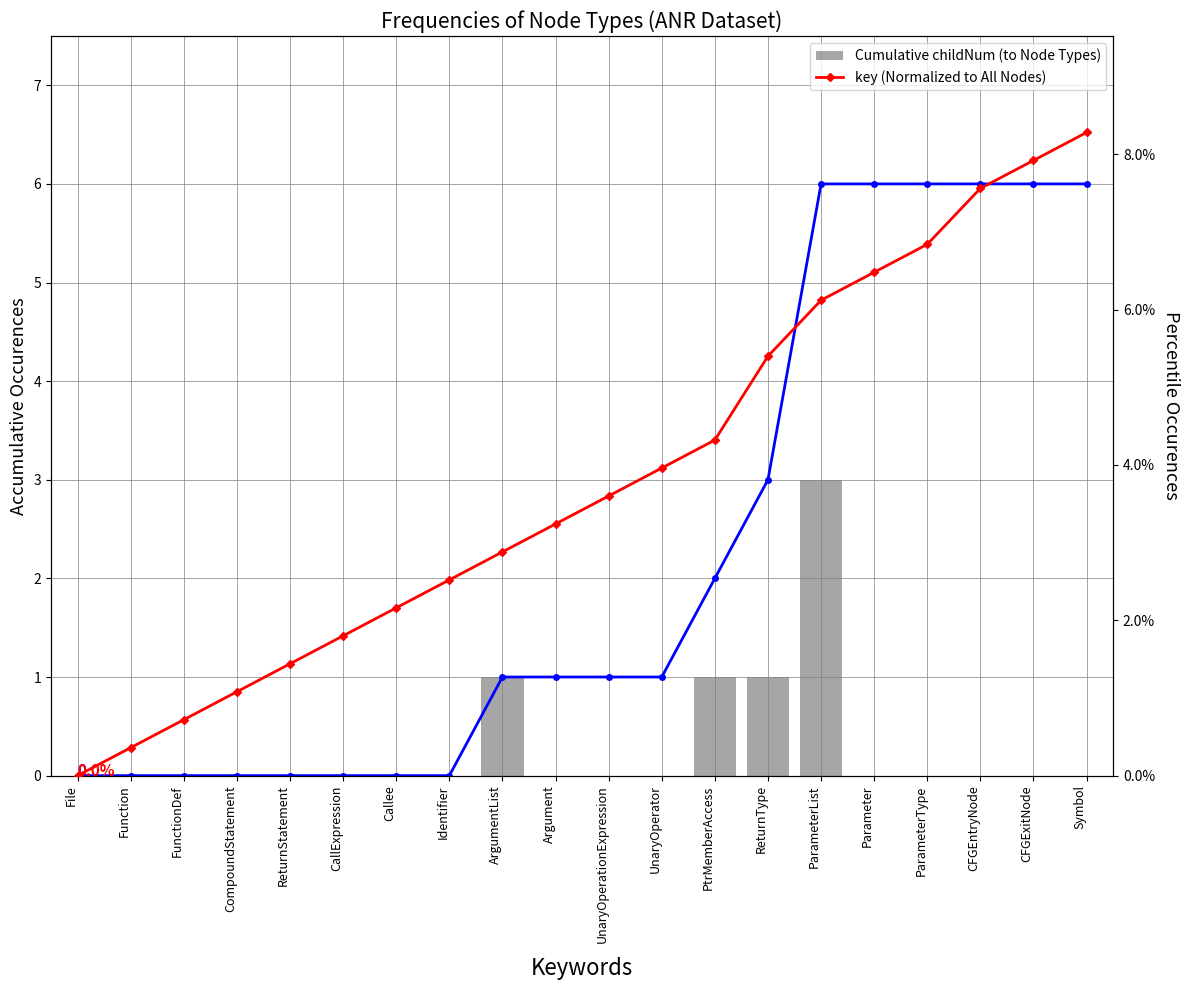

The key (normalized %) series shows 6.1 at ParameterList. True or false?

True